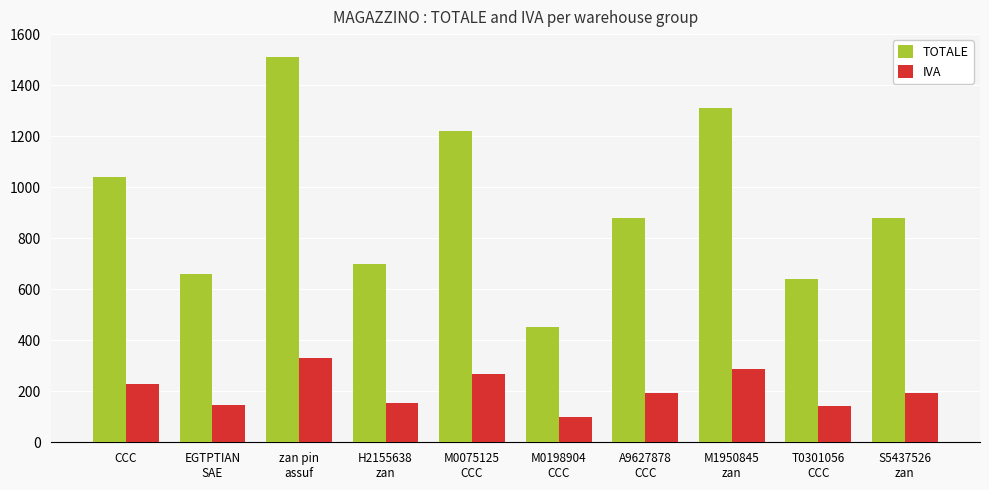

Rank the series by their average value, from highest to lowest.

TOTALE, IVA